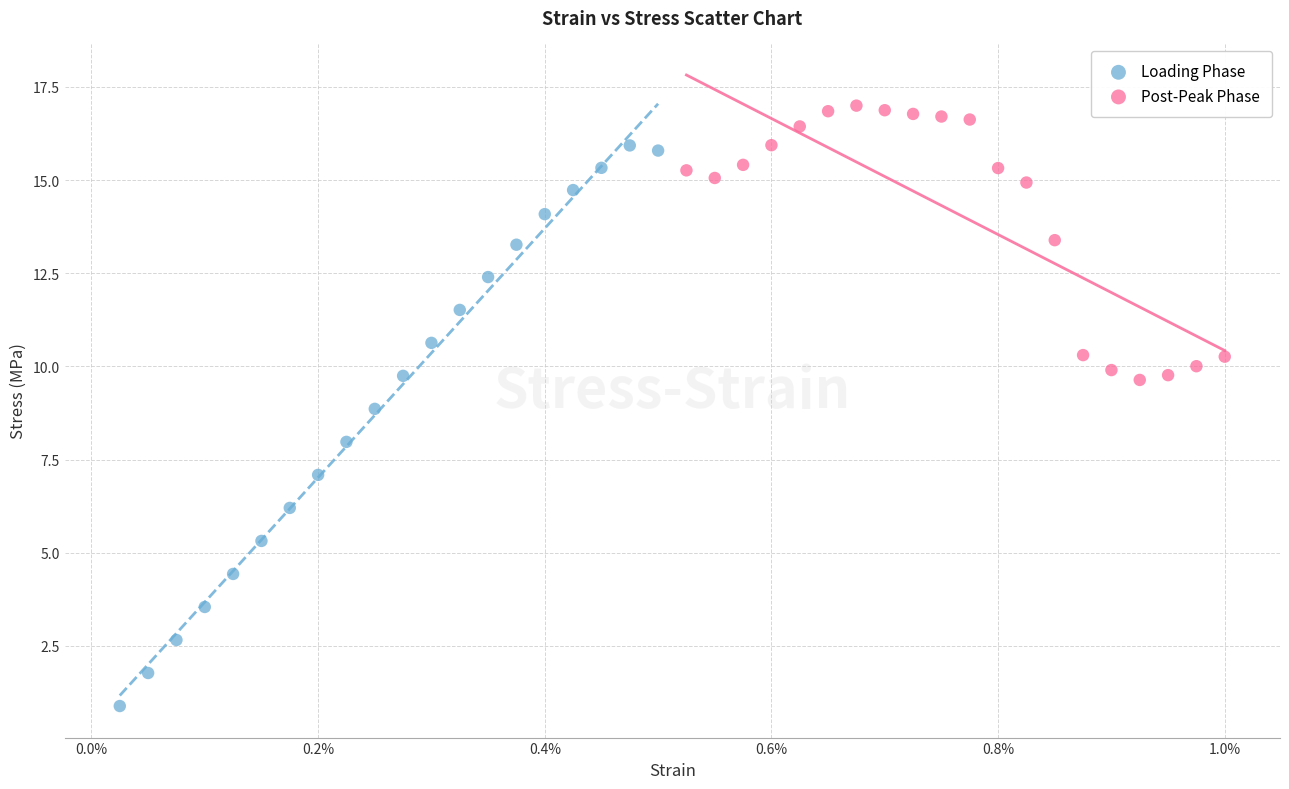

Which series has the widest spread of Y values?

Loading Phase